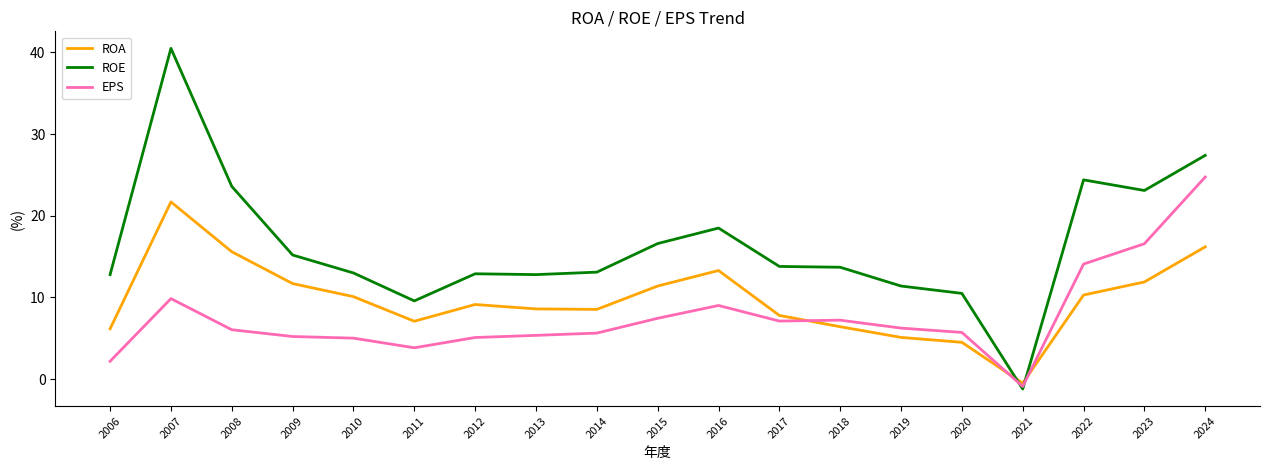

What is the difference between the second highest and minimum values in the EPS series?

17.5